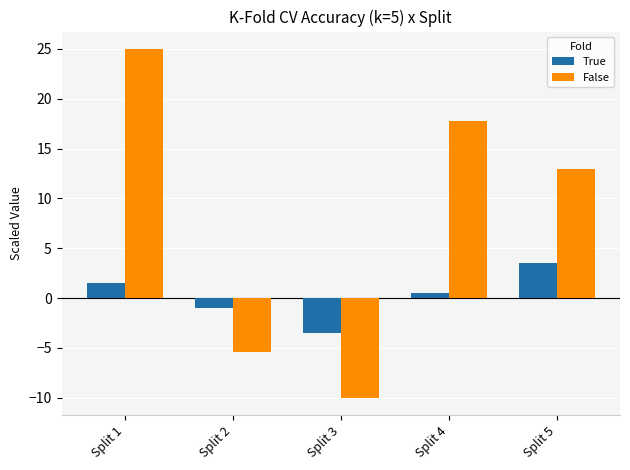

The value of False at Split 4 is 17.8. True or false?

True